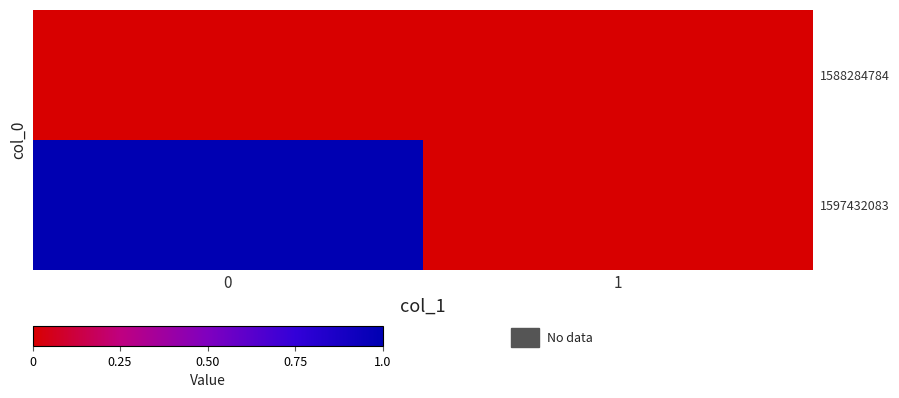

Reading left to right, transcribe all the data shown in this chart.

1588284784: 0=0	1=0
1597432083: 0=1	1=0